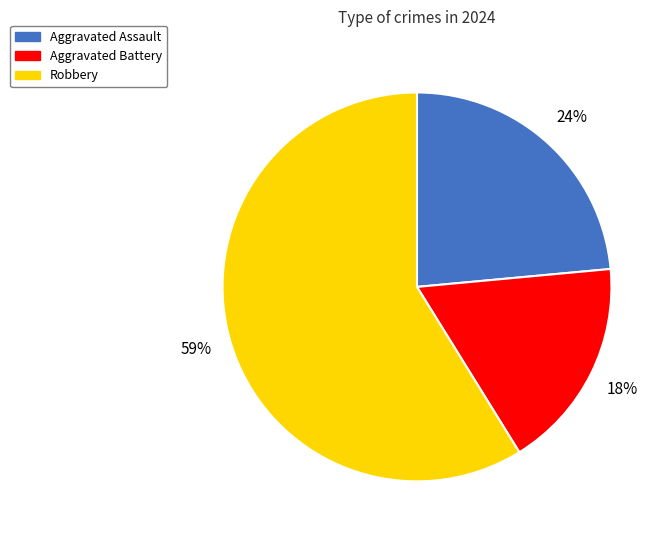

Which category accounts for the majority?

Robbery